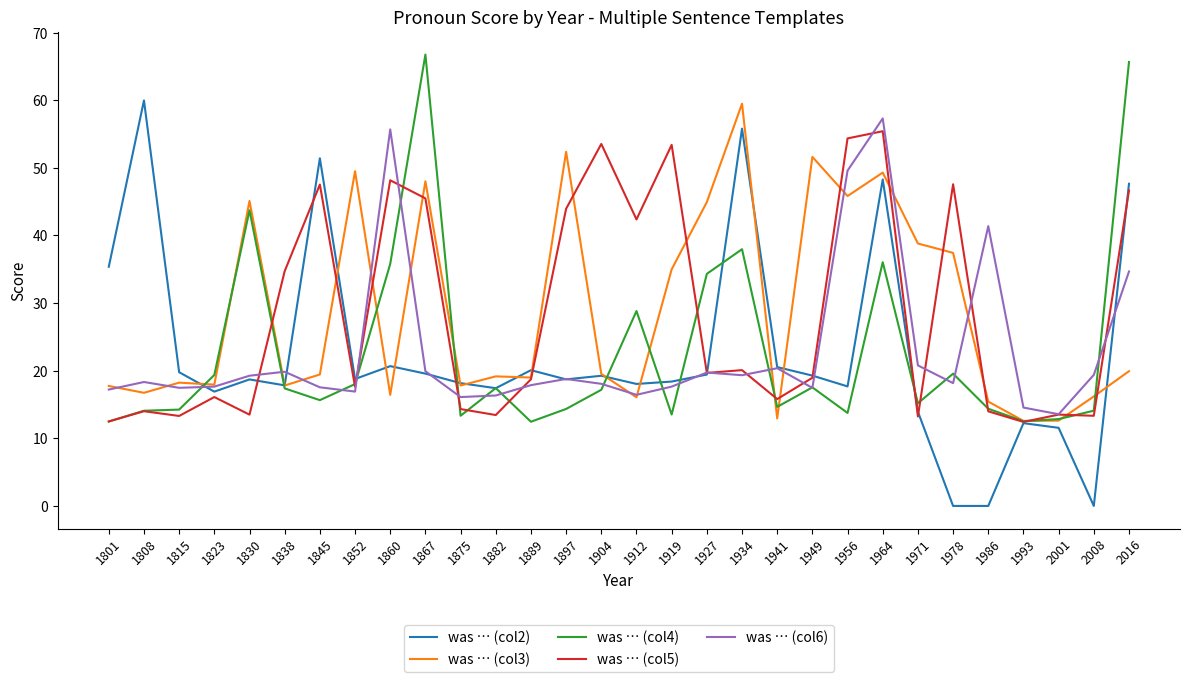

The value of was … (col4) at 1956 is 13.8. True or false?

True